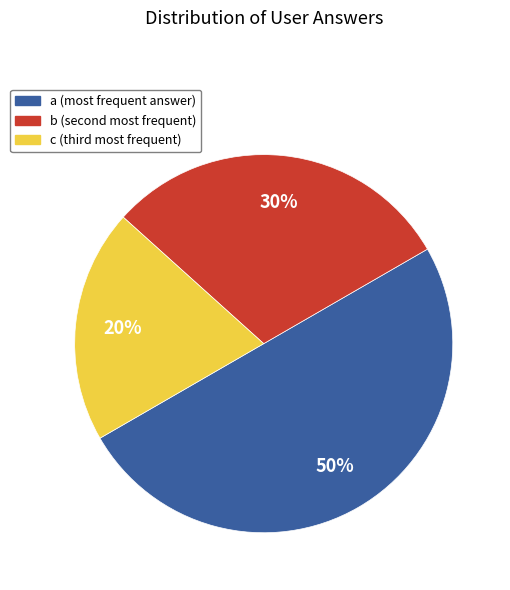

Rank the categories by value from lowest to highest.

c, b, a